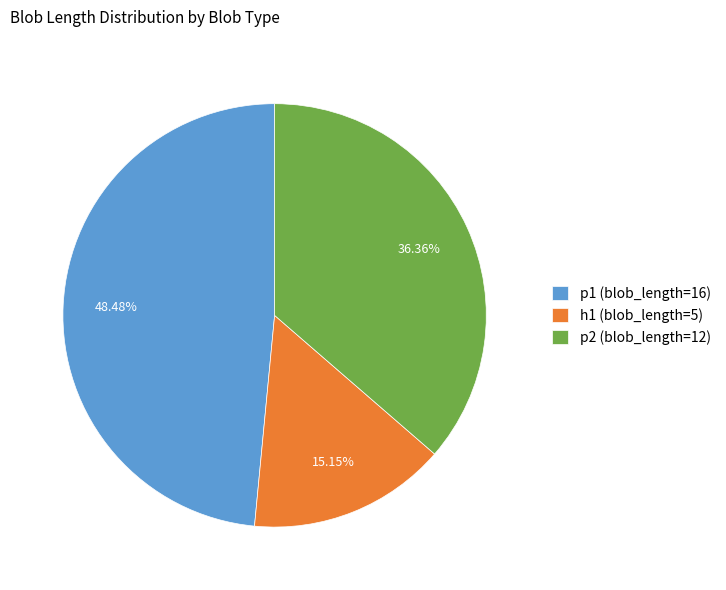

Approximately how many times larger is the value at h1 (blob_length=5) compared to p2 (blob_length=12)?

0.4